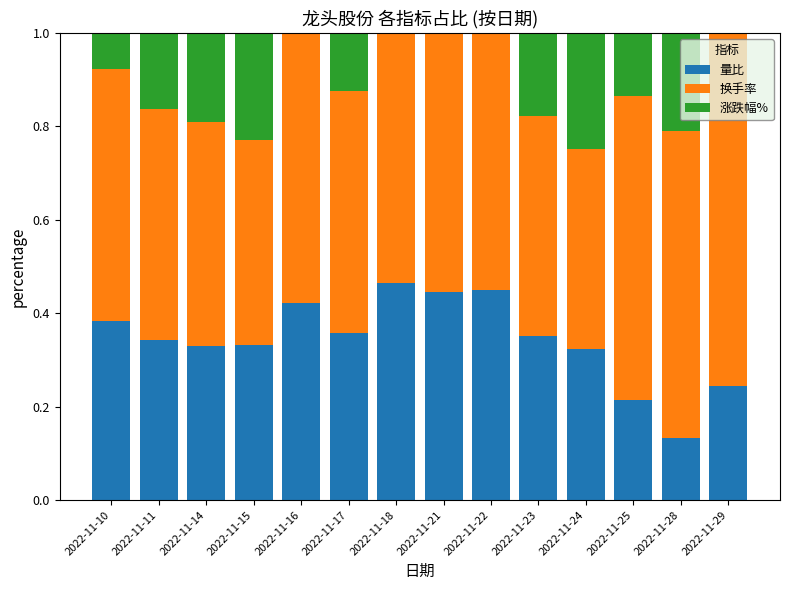

Is it true that 量比 equals 0.2 at 2022-11-29?

True